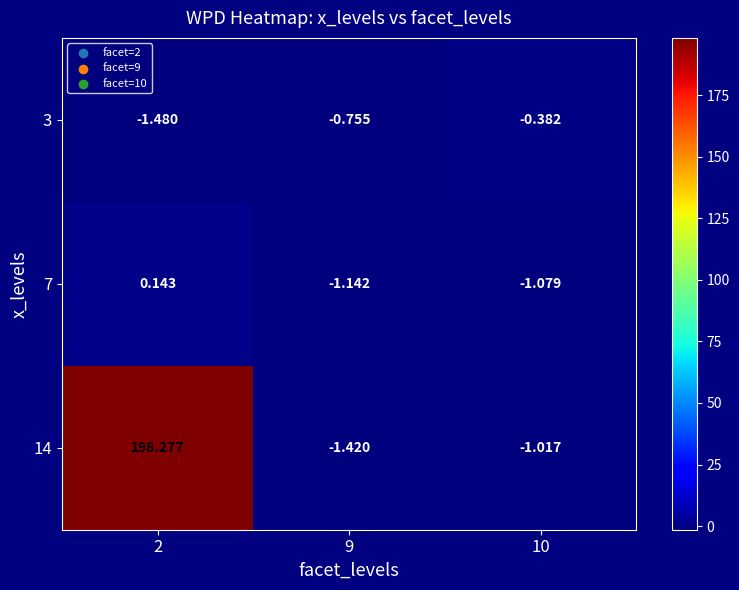

Which label corresponds to the smallest value in the chart?

2